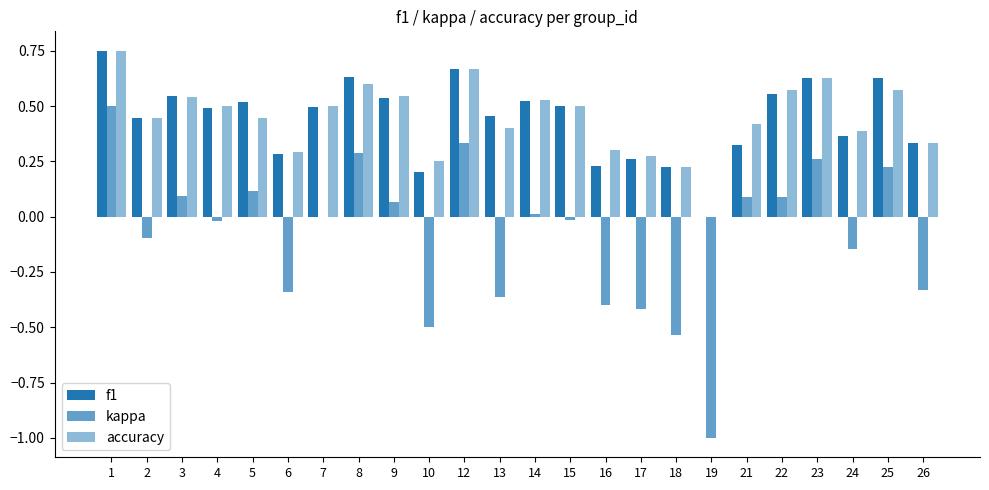

Which has a higher value, 14 or 13?

14